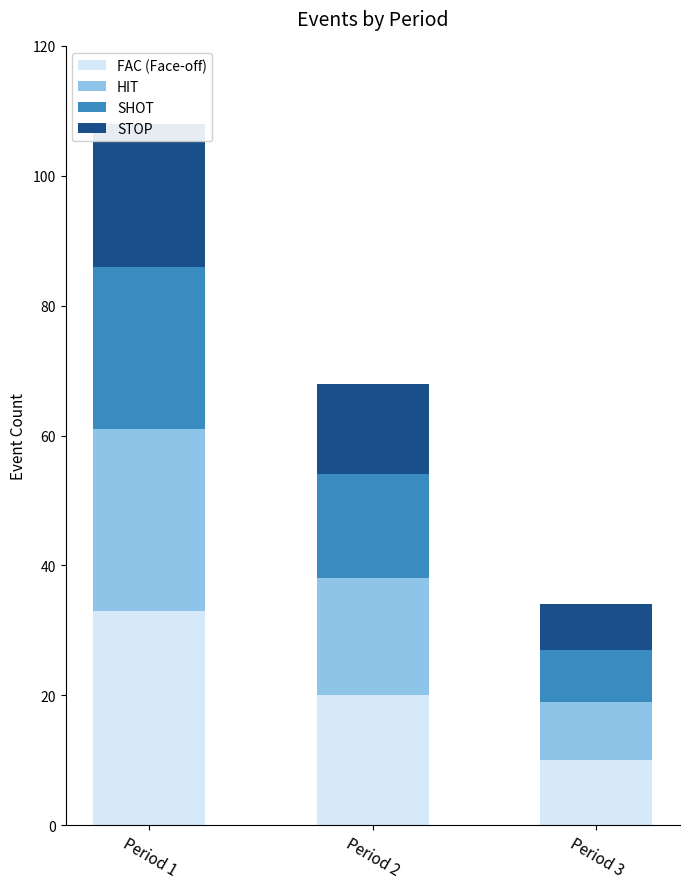

What are all the series names shown in the legend?

FAC, HIT, SHOT, STOP